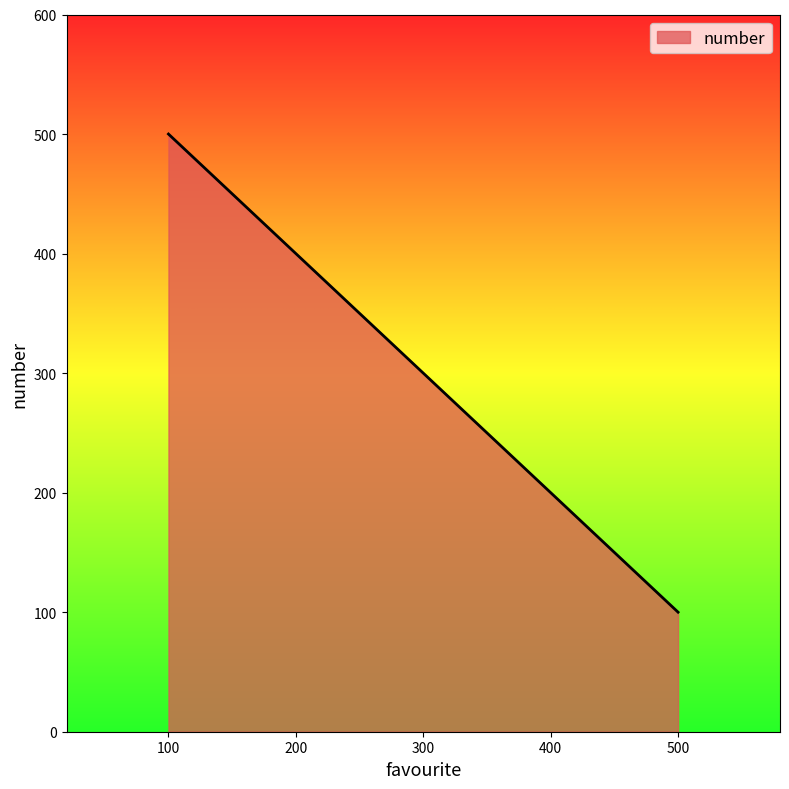

Reading right to left, list all the values displayed in this chart.

500=100	400=200	300=300	200=400	100=500